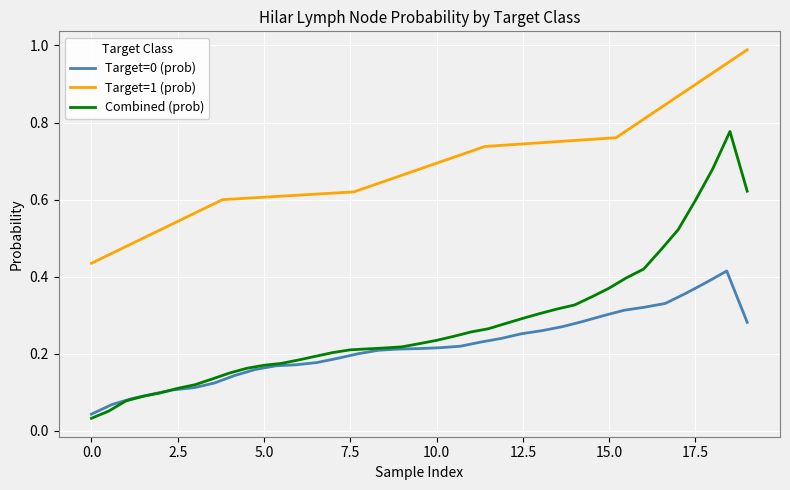

What is the difference between the second highest and second lowest values in the Target=1 (prob) series?

0.5